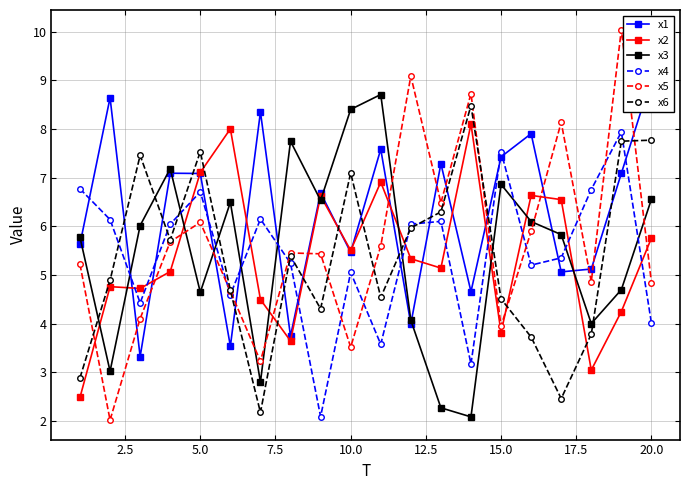

What is the lowest value of the x3 series?

2.1